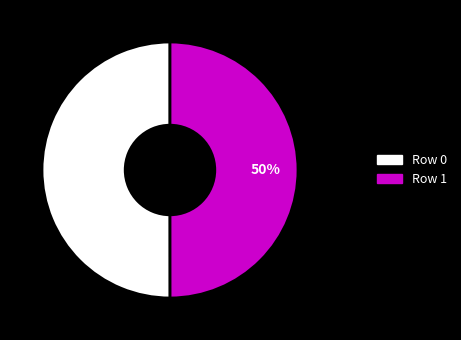

To the nearest percent, what is the average slice percentage?

50%